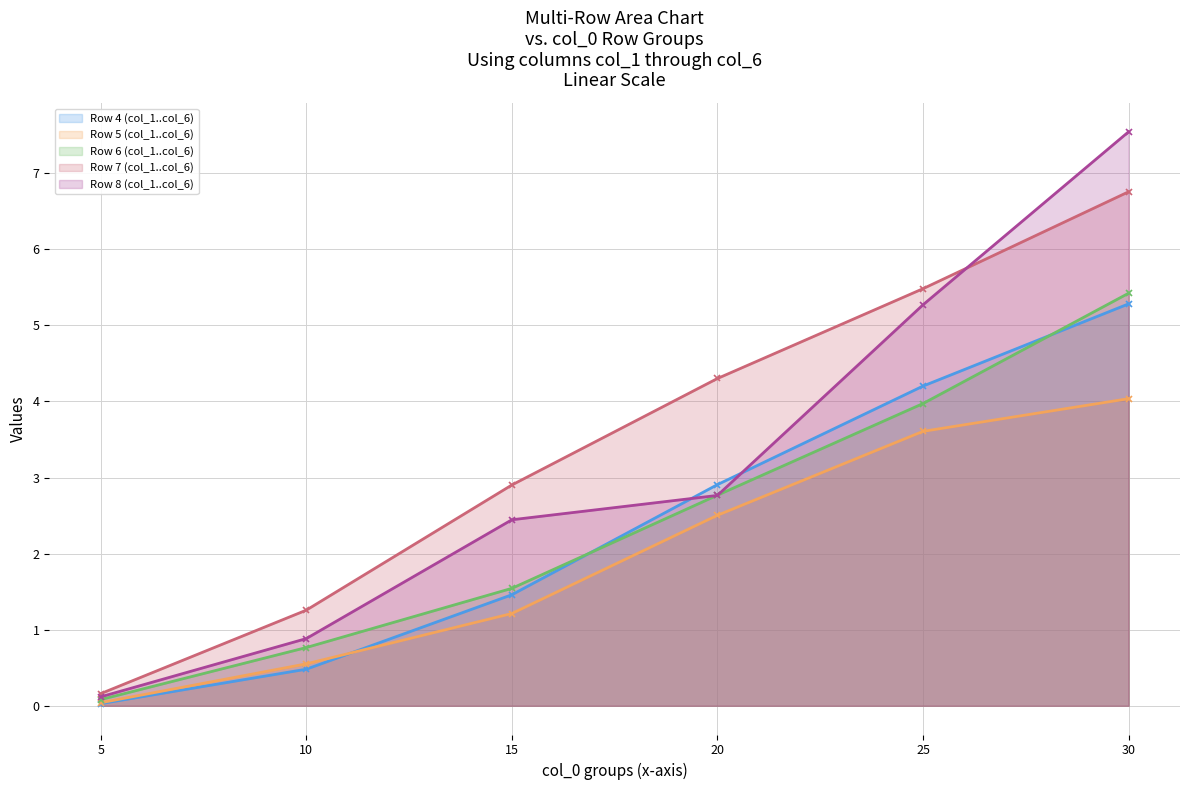

True or false: Row 4 (col_1..col_6) and Row 6 (col_1..col_6) cross at least once.

True